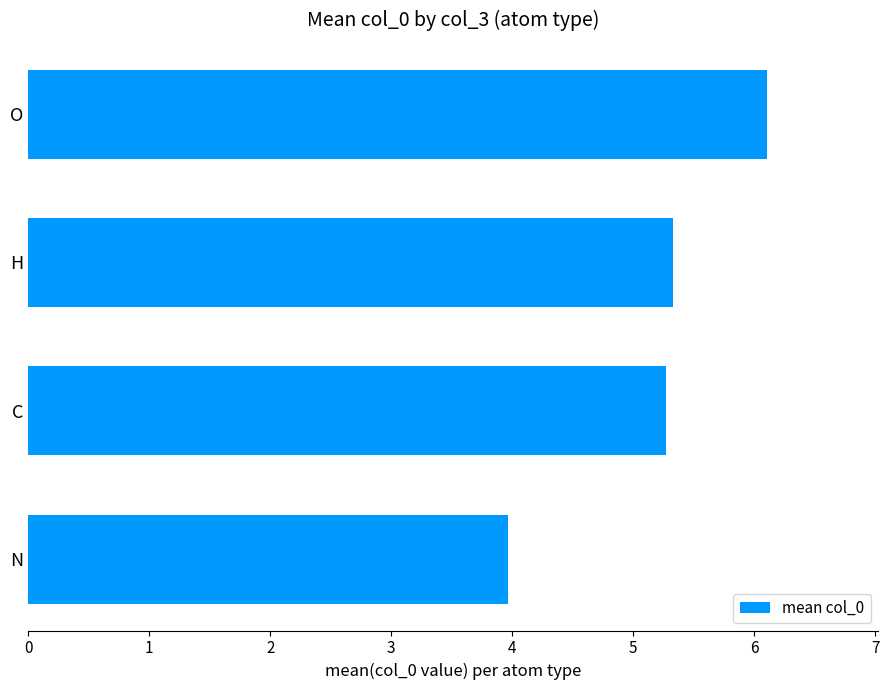

What is the approximate value at C?

5.3